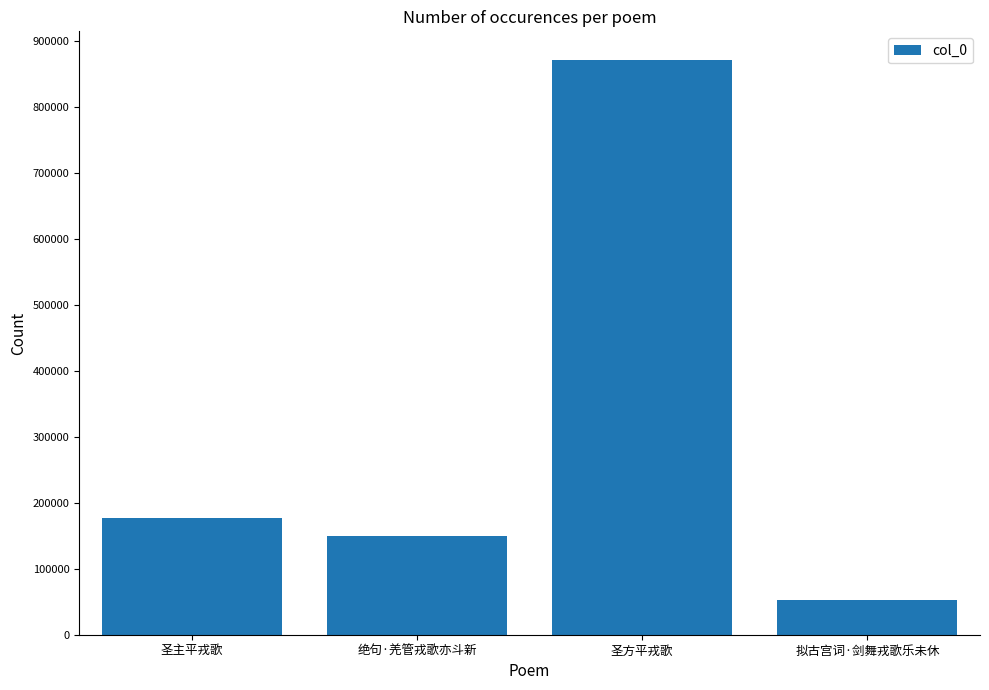

How many bars are there in total?

4